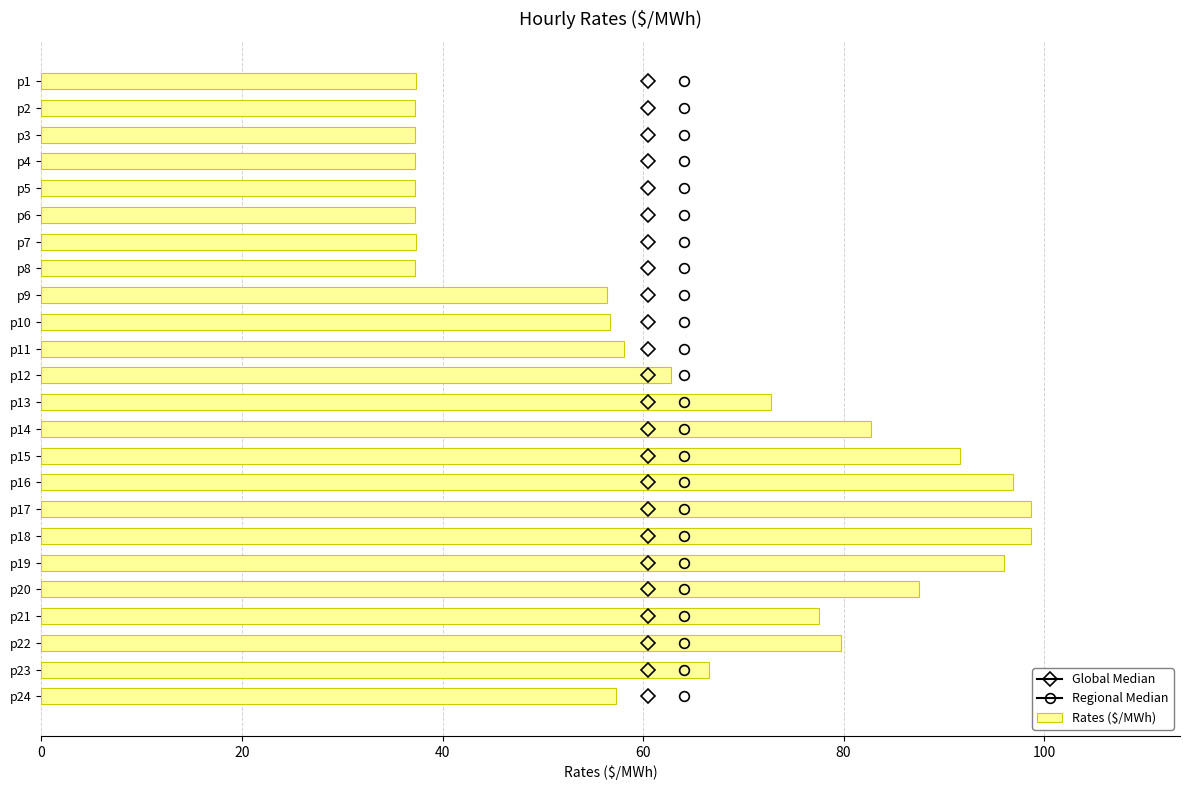

What is the value of the 9th bar from the top?

56.4